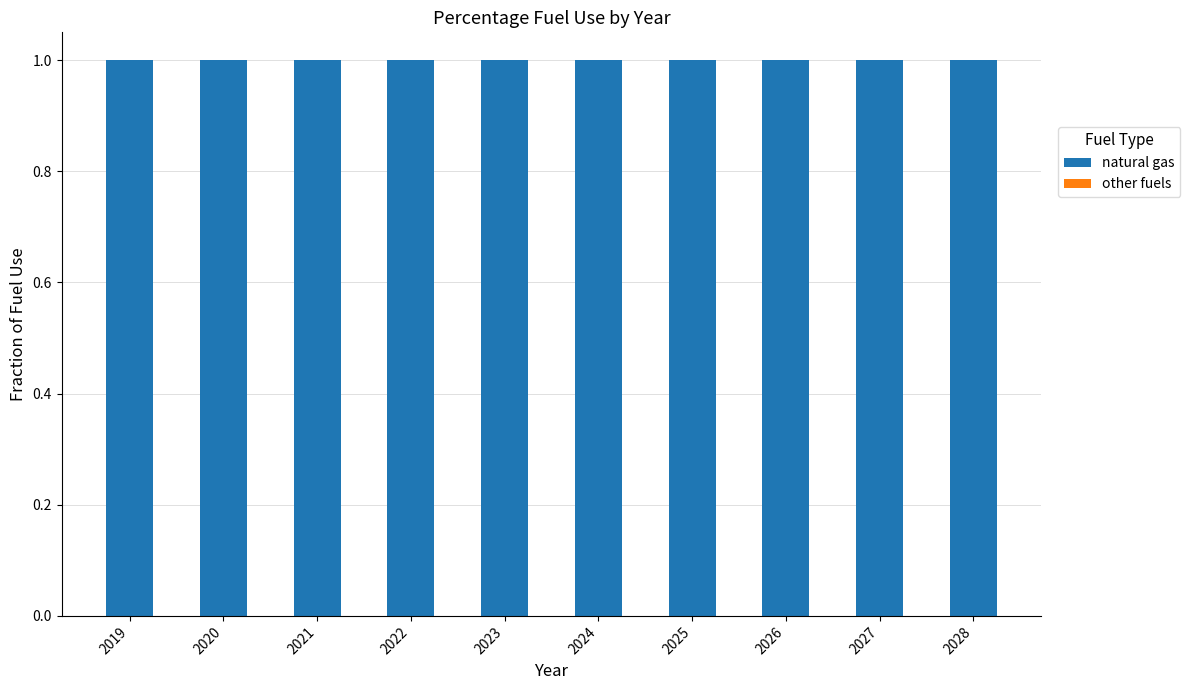

Is it true that other fuels equals 0 at 2023?

True